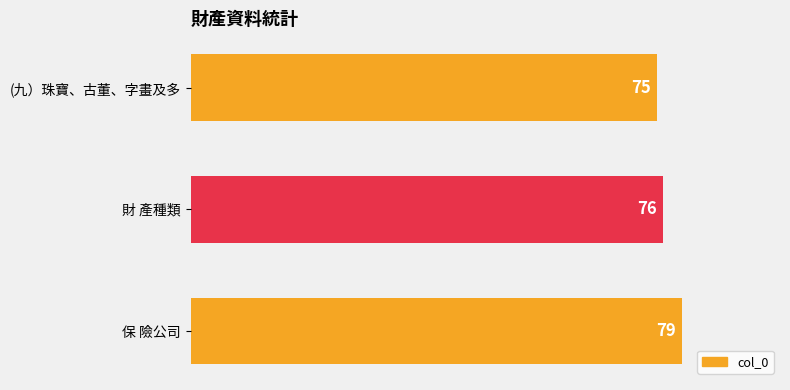

What is the sum of all values?

230